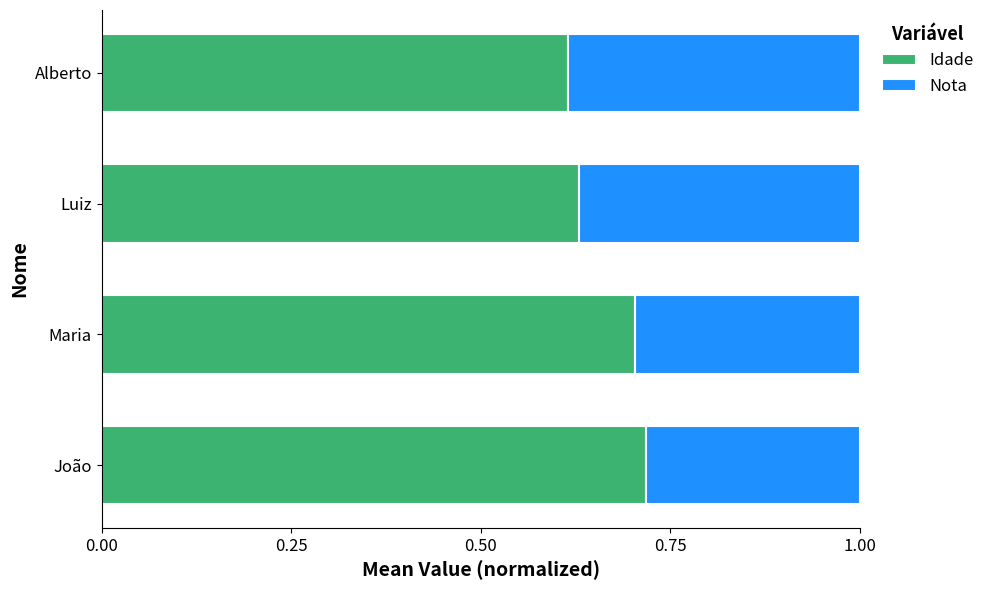

Count the Idade values in the range 0 to 1.

4